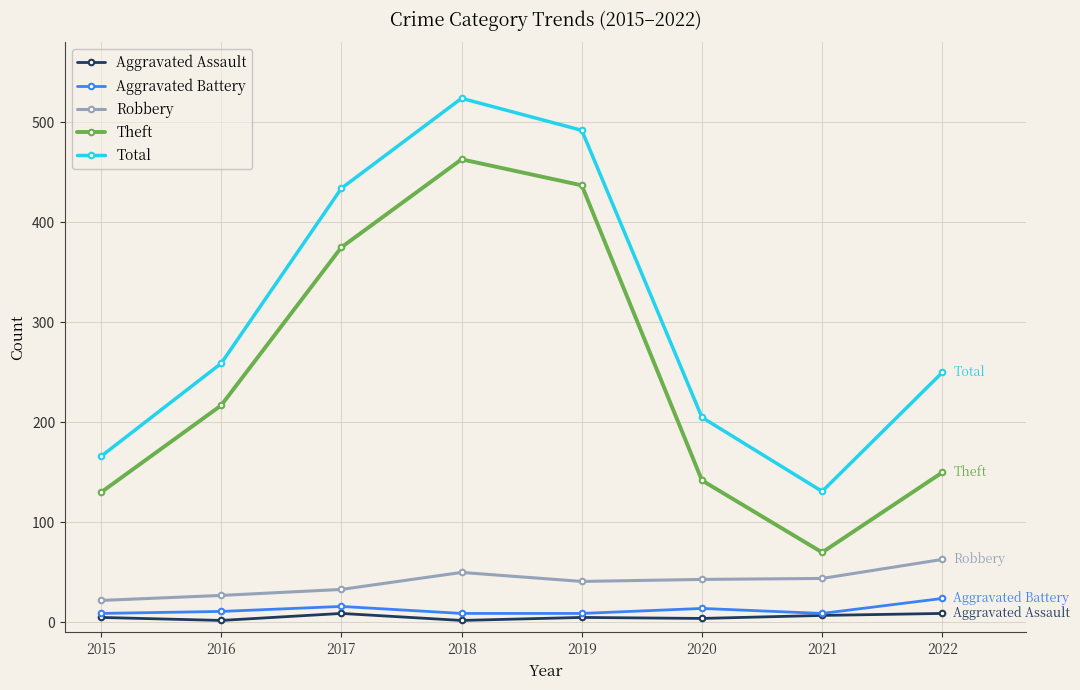

Is it true that Total equals 288 at 2020?

False